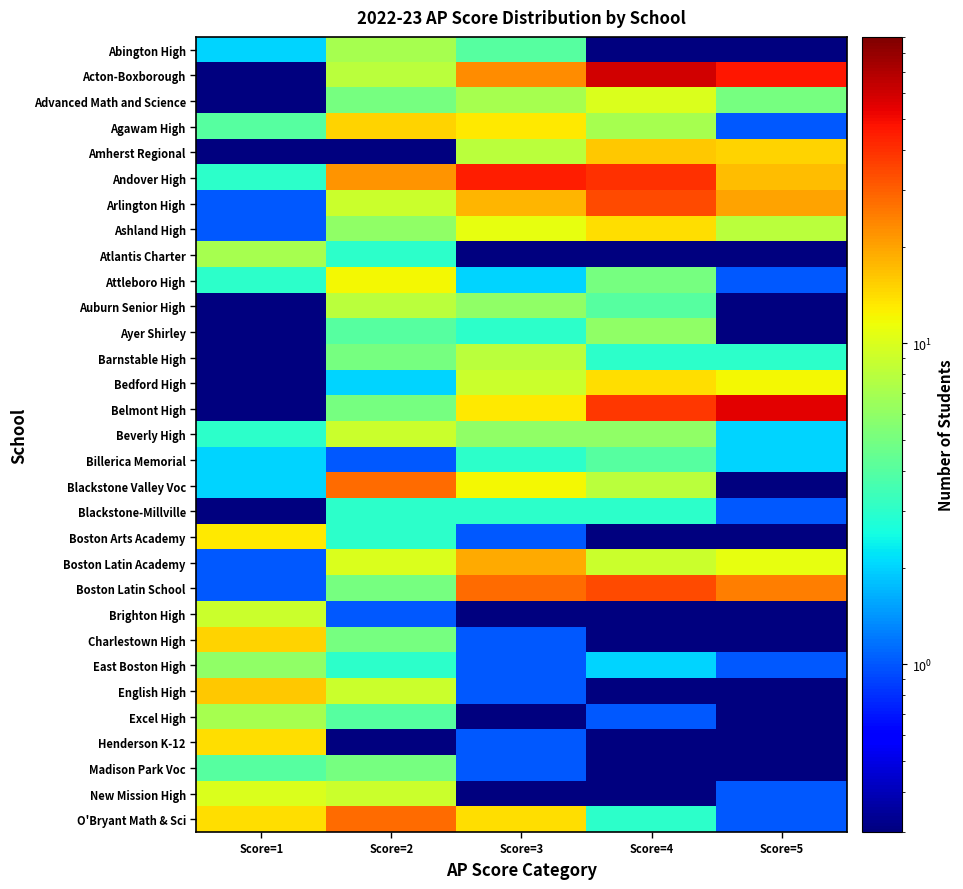

Reading left to right, list all the values displayed in this chart.

Abington High: Score=1=2.0	Score=2=7.0	Score=3=4.0	Score=4=0.1	Score=5=0.1
Acton-Boxborough: Score=1=0.1	Score=2=8.0	Score=3=23.0	Score=4=60.0	Score=5=47.0
Advanced Math and Science: Score=1=0.1	Score=2=5.0	Score=3=7.0	Score=4=10.0	Score=5=5.0
Agawam High: Score=1=4.0	Score=2=15.0	Score=3=13.0	Score=4=7.0	Score=5=1.0
Amherst Regional: Score=1=0.1	Score=2=0.1	Score=3=8.0	Score=4=16.0	Score=5=15.0
Andover High: Score=1=3.0	Score=2=22.0	Score=3=45.0	Score=4=40.0	Score=5=17.0
Arlington High: Score=1=1.0	Score=2=9.0	Score=3=18.0	Score=4=34.0	Score=5=20.0
Ashland High: Score=1=1.0	Score=2=6.0	Score=3=11.0	Score=4=14.0	Score=5=8.0
Atlantis Charter: Score=1=7.0	Score=2=3.0	Score=3=0.1	Score=4=0.1	Score=5=0.1
Attleboro High: Score=1=3.0	Score=2=12.0	Score=3=2.0	Score=4=5.0	Score=5=1.0
Auburn Senior High: Score=1=0.1	Score=2=8.0	Score=3=6.0	Score=4=4.0	Score=5=0.1
Ayer Shirley: Score=1=0.1	Score=2=4.0	Score=3=3.0	Score=4=6.0	Score=5=0.1
Barnstable High: Score=1=0.1	Score=2=5.0	Score=3=8.0	Score=4=3.0	Score=5=3.0
Bedford High: Score=1=0.1	Score=2=2.0	Score=3=9.0	Score=4=14.0	Score=5=12.0
Belmont High: Score=1=0.1	Score=2=5.0	Score=3=13.0	Score=4=38.0	Score=5=54.0
Beverly High: Score=1=3.0	Score=2=9.0	Score=3=6.0	Score=4=6.0	Score=5=2.0
Billerica Memorial: Score=1=2.0	Score=2=1.0	Score=3=3.0	Score=4=4.0	Score=5=2.0
Blackstone Valley Voc: Score=1=2.0	Score=2=28.0	Score=3=12.0	Score=4=8.0	Score=5=0.1
Blackstone-Millville: Score=1=0.1	Score=2=3.0	Score=3=3.0	Score=4=3.0	Score=5=1.0
Boston Arts Academy: Score=1=13.0	Score=2=3.0	Score=3=1.0	Score=4=0.1	Score=5=0.1
Boston Latin Academy: Score=1=1.0	Score=2=10.0	Score=3=19.0	Score=4=9.0	Score=5=11.0
Boston Latin School: Score=1=1.0	Score=2=5.0	Score=3=28.0	Score=4=34.0	Score=5=25.0
Brighton High: Score=1=9.0	Score=2=1.0	Score=3=0.1	Score=4=0.1	Score=5=0.1
Charlestown High: Score=1=15.0	Score=2=5.0	Score=3=1.0	Score=4=0.1	Score=5=0.1
East Boston High: Score=1=6.0	Score=2=3.0	Score=3=1.0	Score=4=2.0	Score=5=1.0
English High: Score=1=16.0	Score=2=9.0	Score=3=1.0	Score=4=0.1	Score=5=0.1
Excel High: Score=1=7.0	Score=2=4.0	Score=3=0.1	Score=4=1.0	Score=5=0.1
Henderson K-12: Score=1=14.0	Score=2=0.1	Score=3=1.0	Score=4=0.1	Score=5=0.1
Madison Park Voc: Score=1=4.0	Score=2=5.0	Score=3=1.0	Score=4=0.1	Score=5=0.1
New Mission High: Score=1=10.0	Score=2=9.0	Score=3=0.1	Score=4=0.1	Score=5=1.0
O'Bryant Math & Sci: Score=1=14.0	Score=2=28.0	Score=3=14.0	Score=4=3.0	Score=5=1.0